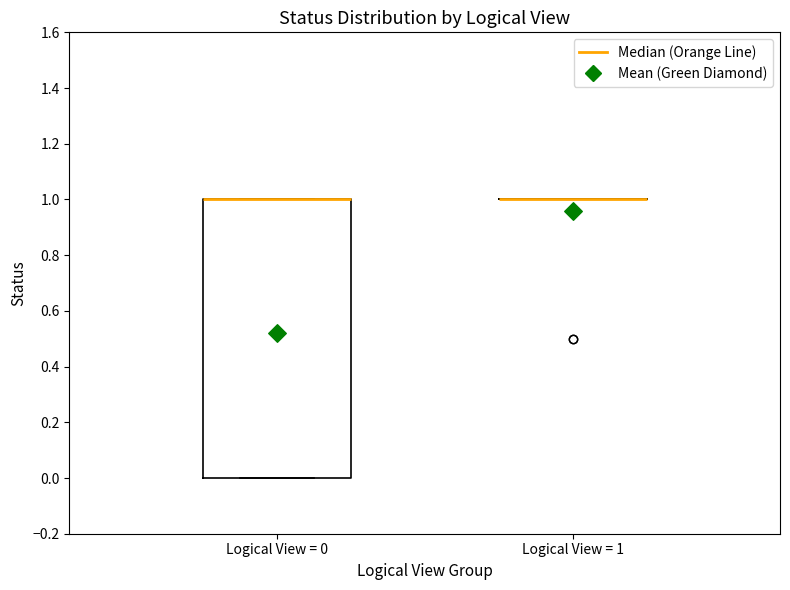

Reading left to right, transcribe this box plot: for each box, give where its median line is, the range the box spans, and where its two whiskers end, as read against the y-axis. The values are not printed on the chart, so give them approximately, as read against the axis.

Logical View = 0: median 1 (drawn on the box's upper edge), box 0 to 1, whiskers 0 to 1
Logical View = 1: box collapsed to a line at 1, whiskers 1 to 1